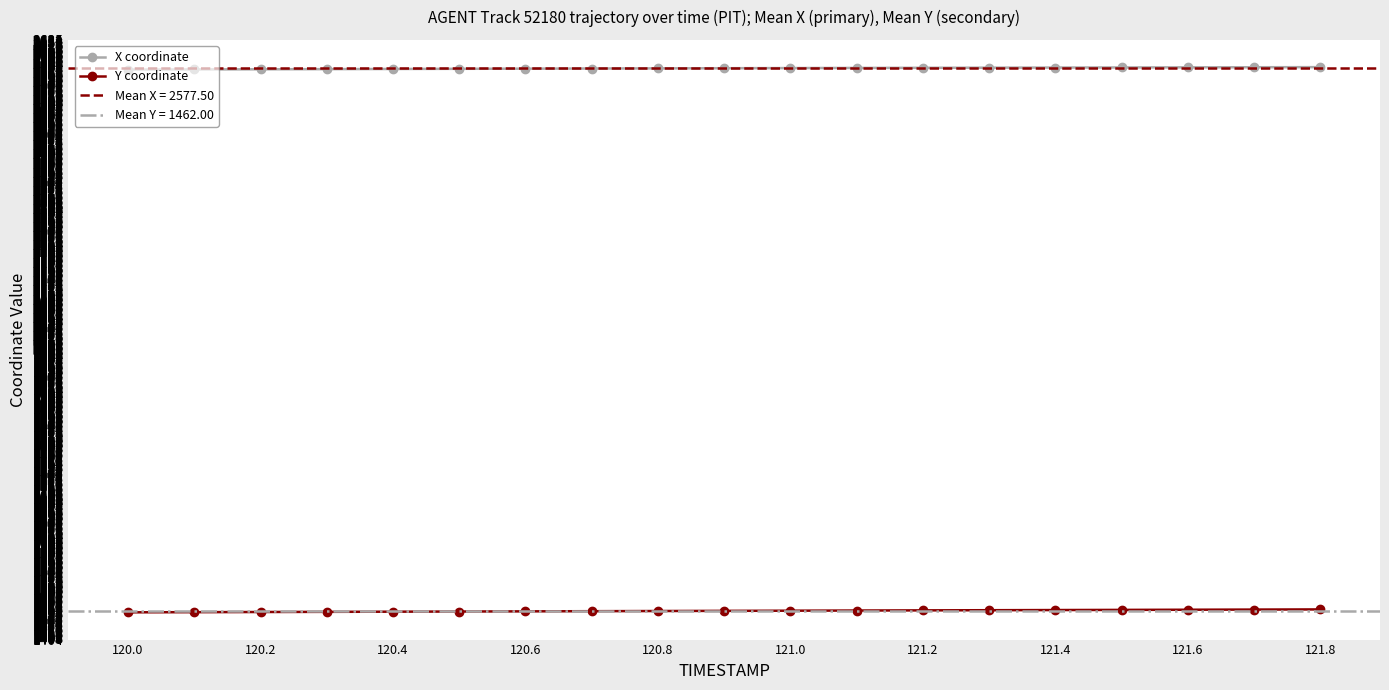

List the series in order of their overall mean, highest first.

X coordinate, Y coordinate